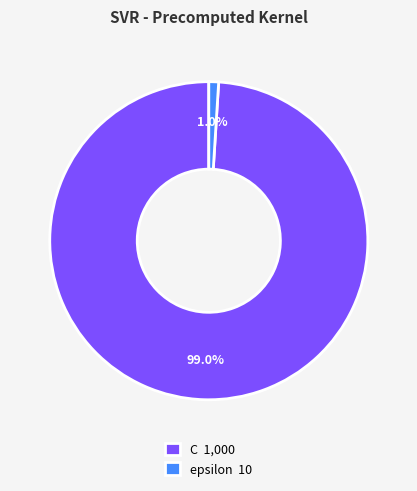

How many slices are in this pie chart?

2